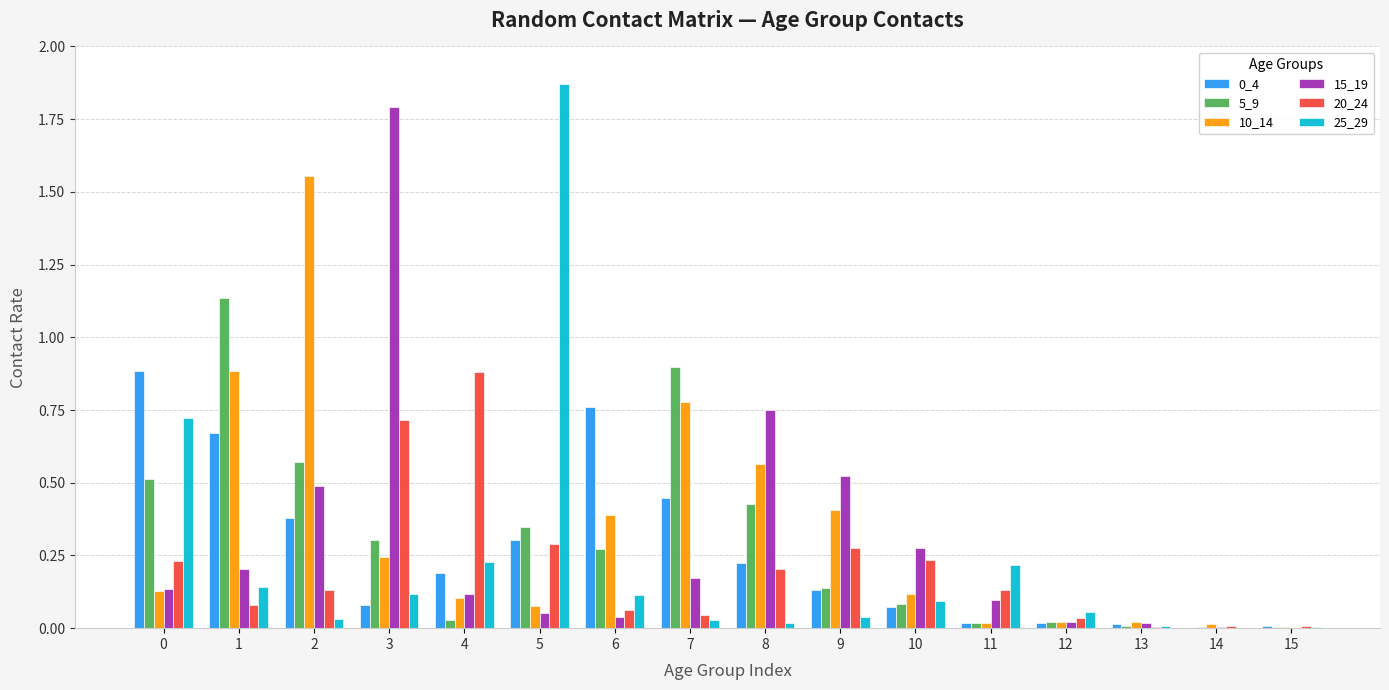

What is the sum of all 5_9 values?

4.8